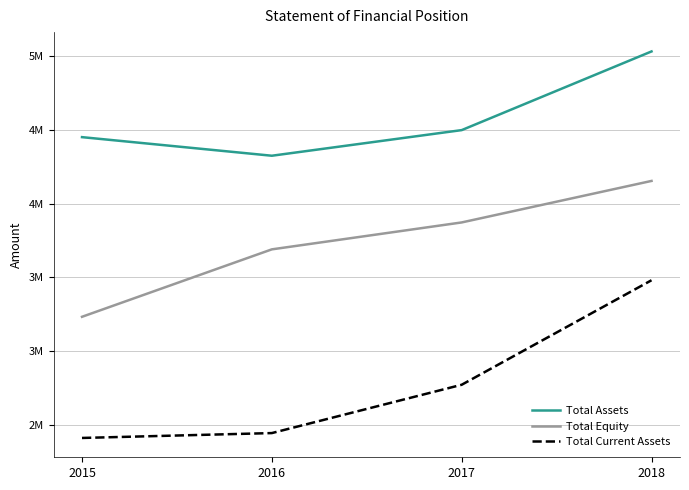

List the series in order of their overall mean, highest first.

Total Assets, Total Equity, Total Current Assets